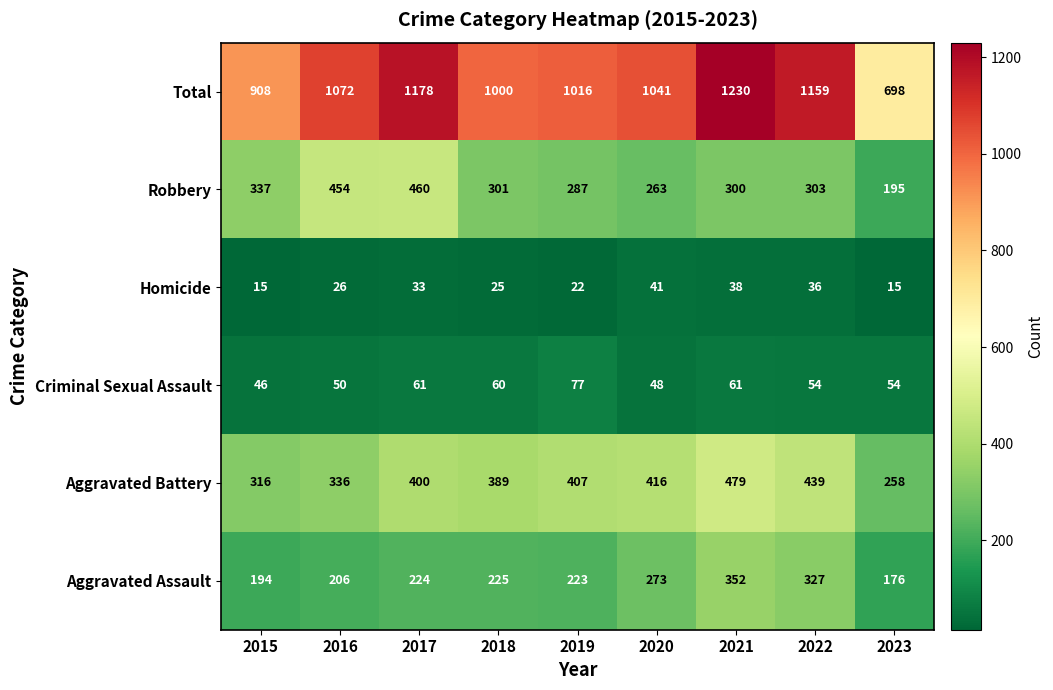

What is the maximum value shown in the chart?

1230